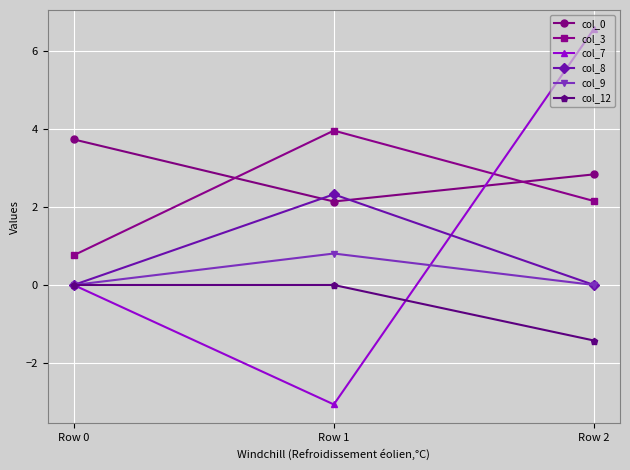

What are all the series names shown in the legend?

col_0, col_3, col_7, col_8, col_9, col_12